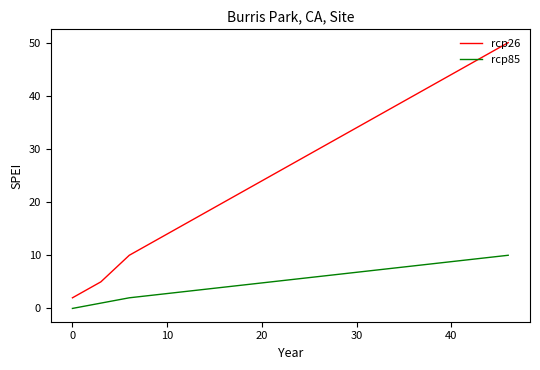

Is this an area chart (filled region under the line)?

No